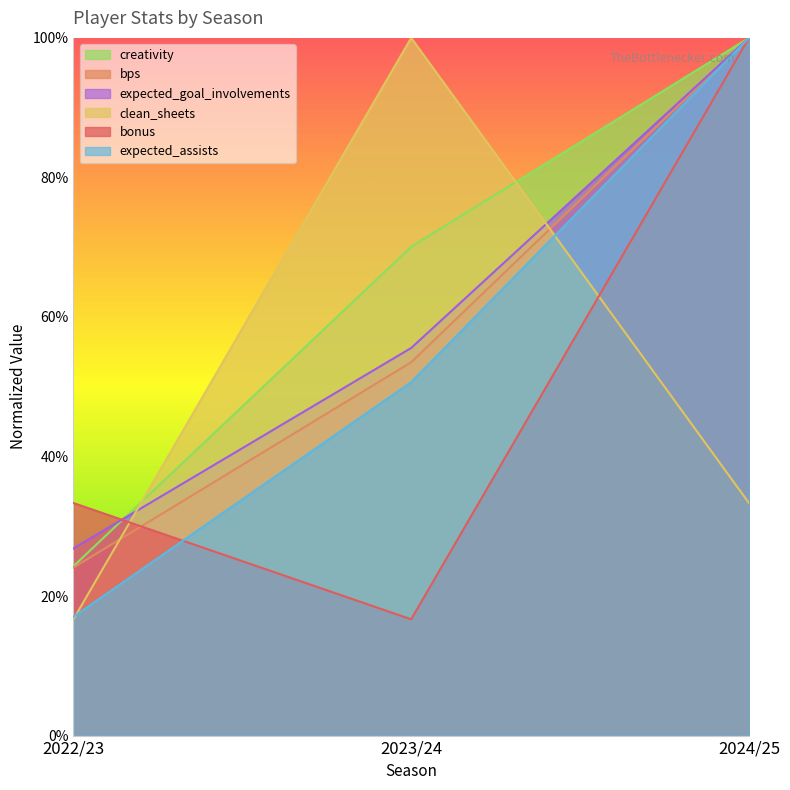

Which series changed the most between 2022/23 and 2024/25?

expected_assists